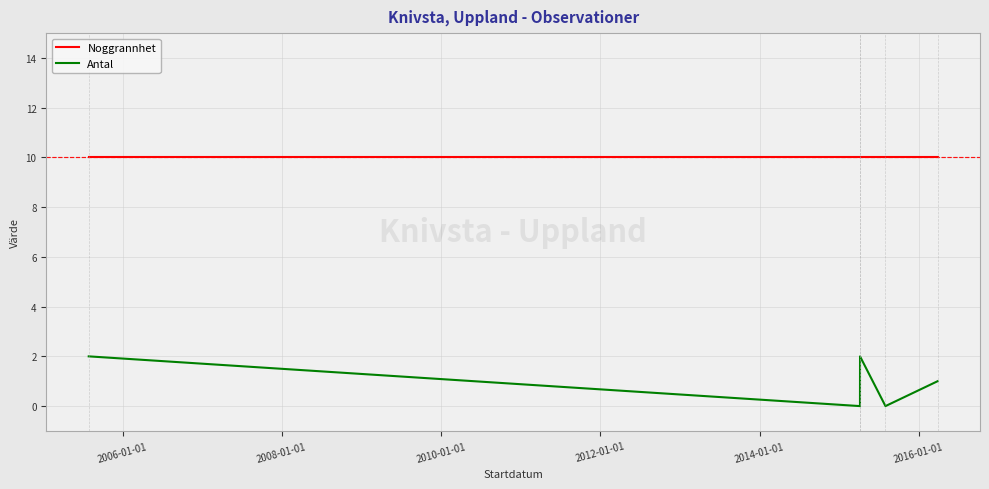

What are all the series names shown in the legend?

Noggrannhet, Antal